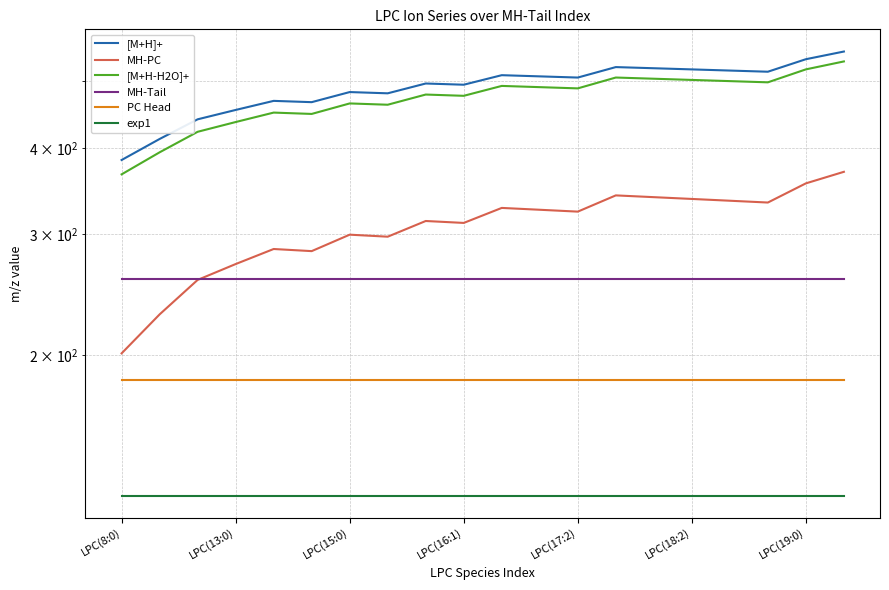

What is the value of the [M+H]+ point at the 7th from the left?

482.3